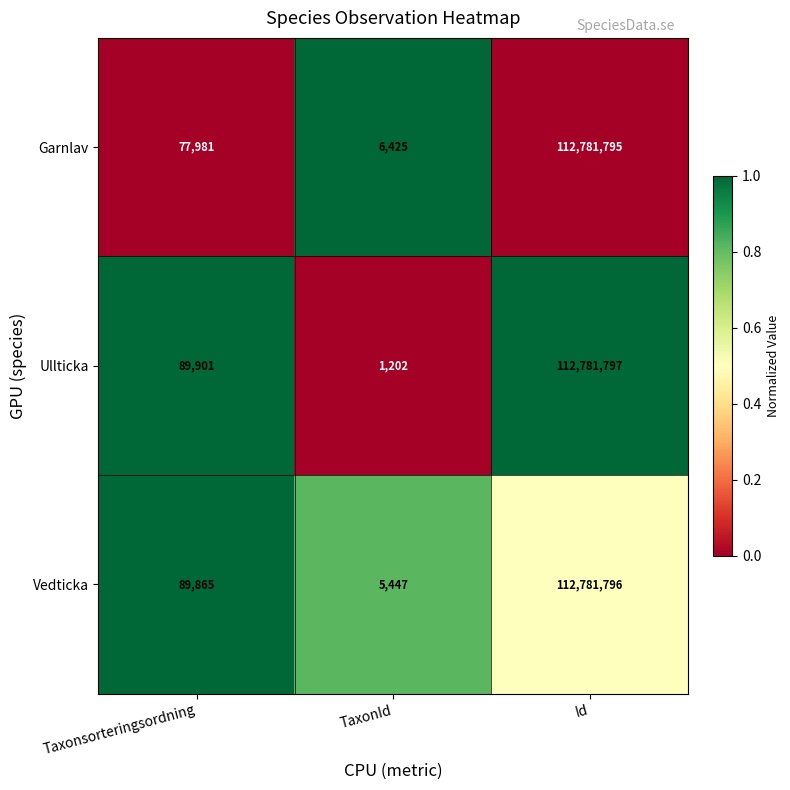

At which category is the sum across all series the highest?

Id